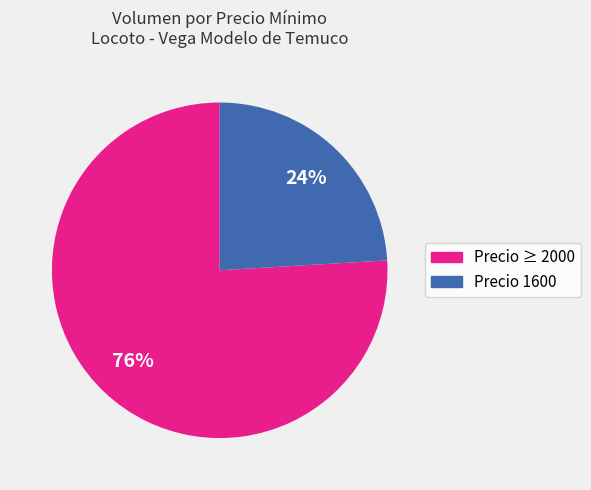

To the nearest percent, what is the average slice percentage?

50%